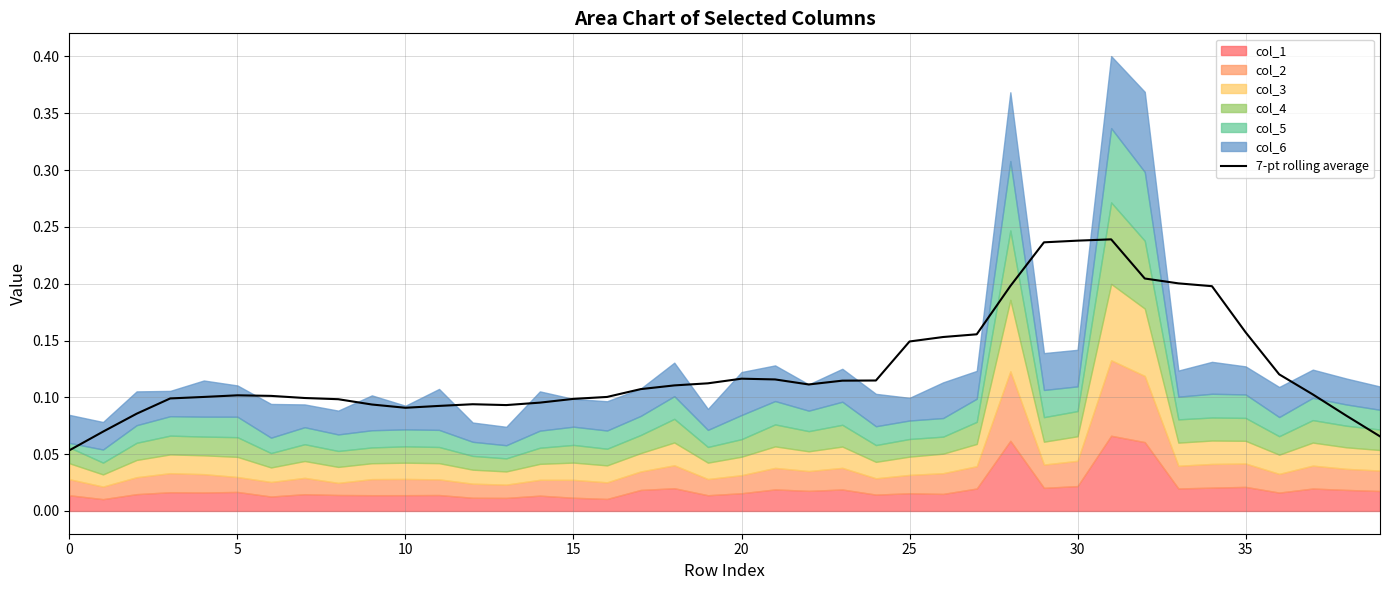

At which category does the data reach its first local valley?

10